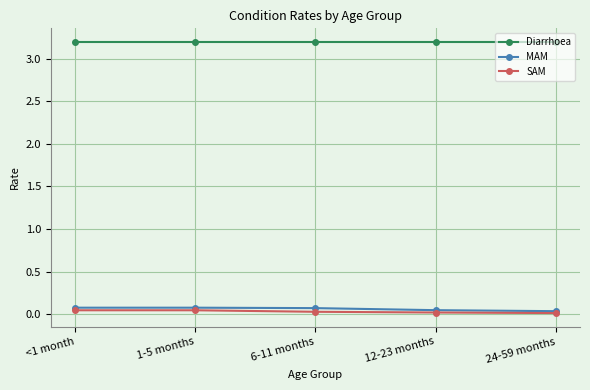

Is it true that MAM equals 0.0 at 24-59 months?

True